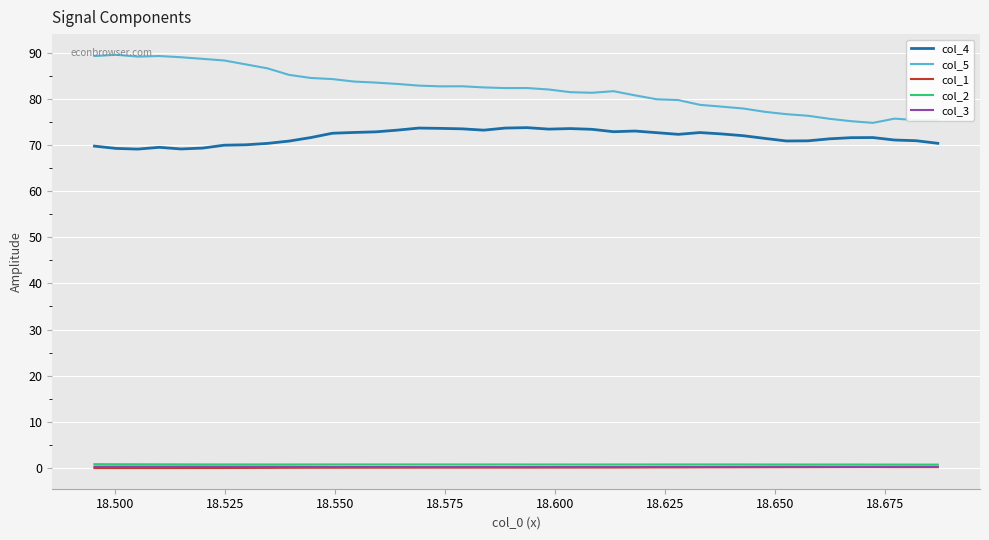

True or false: col_4 and col_5 cross at least once.

False